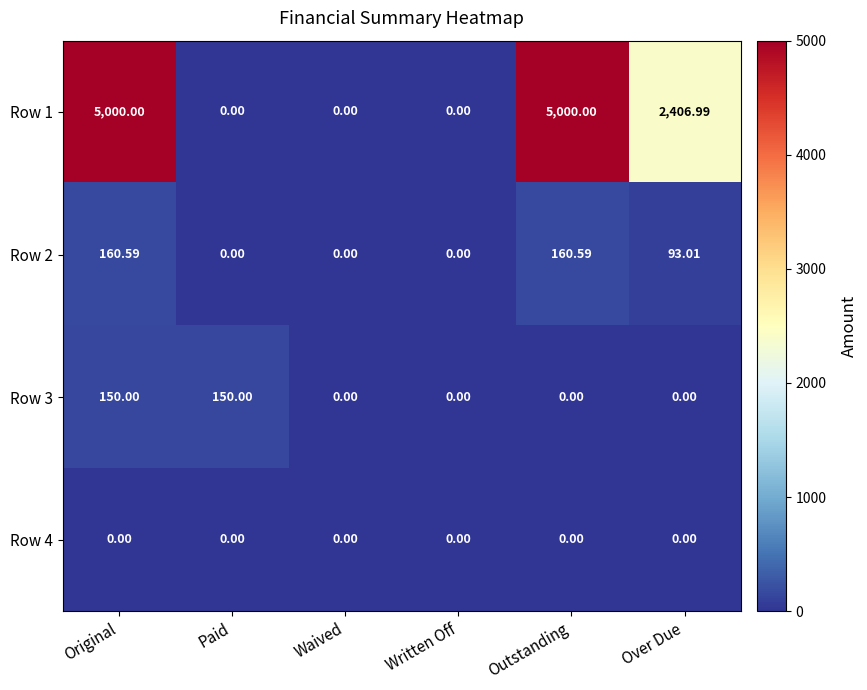

At which category is the sum across all series the highest?

Original